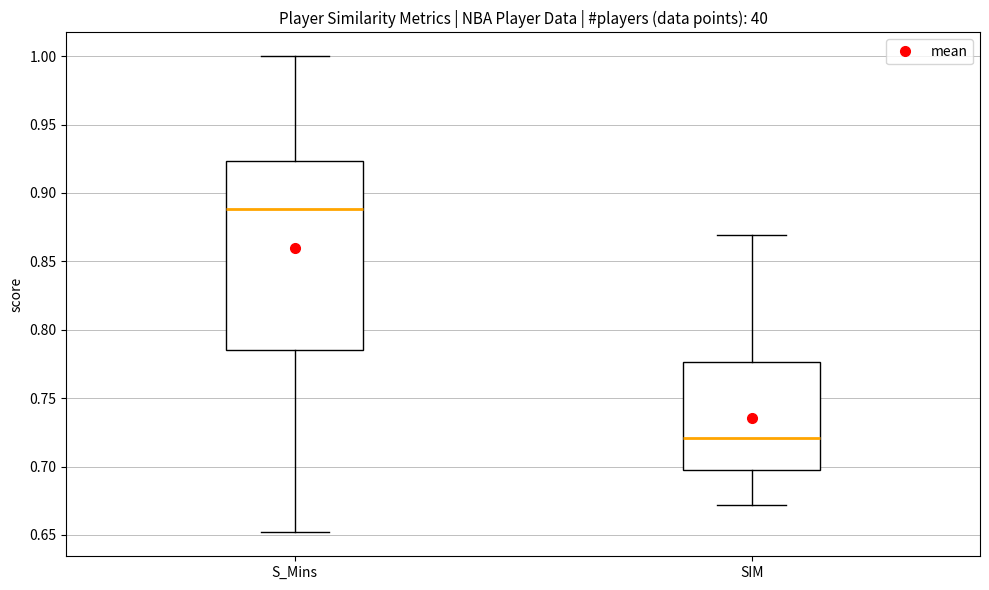

Reading left to right, read every box against the y-axis: the position of its median line, the range the box covers, and the ends of its whiskers. The values are not printed on the chart, so give them approximately, as read against the axis.

S_Mins: median 0.890, box 0.785 to 0.925, whiskers 0.650 to 1.000
SIM: median 0.720, box 0.700 to 0.775, whiskers 0.670 to 0.870